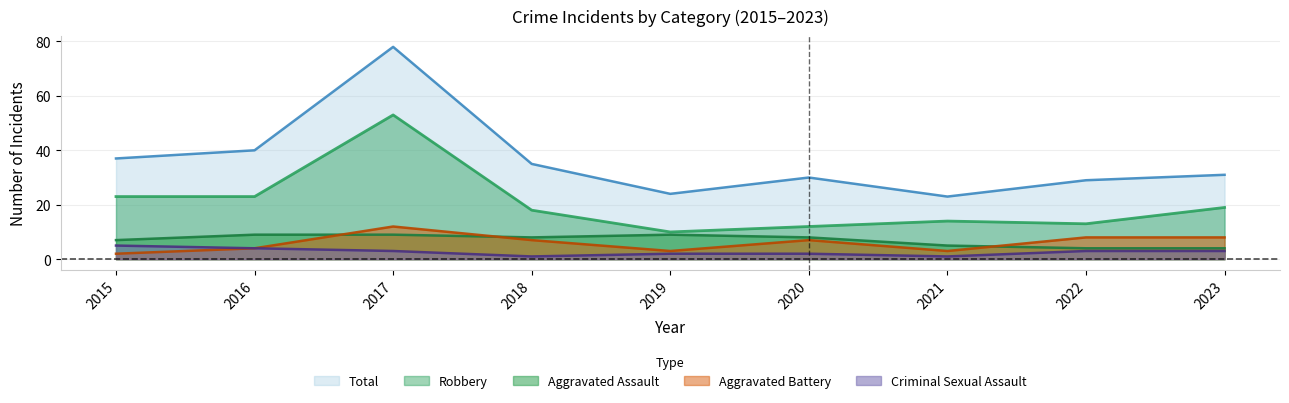

Reading right to left, what are all the values shown in this chart?

Aggravated Assault: 4	4	5	8	9	8	9	9	7
Aggravated Battery: 8	8	3	7	3	7	12	4	2
Criminal Sexual Assault: 3	3	1	2	2	1	3	4	5
Robbery: 19	13	14	12	10	18	53	23	23
Total: 31	29	23	30	24	35	78	40	37